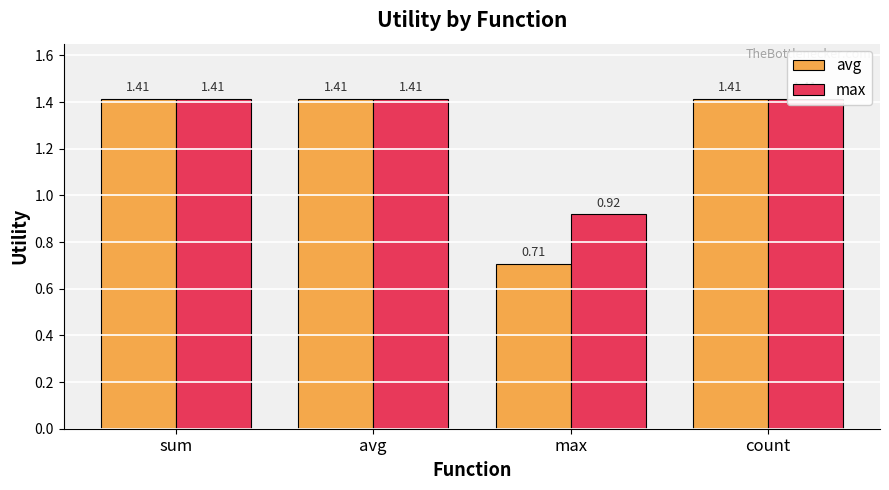

Which series changed the most between sum and max?

avg